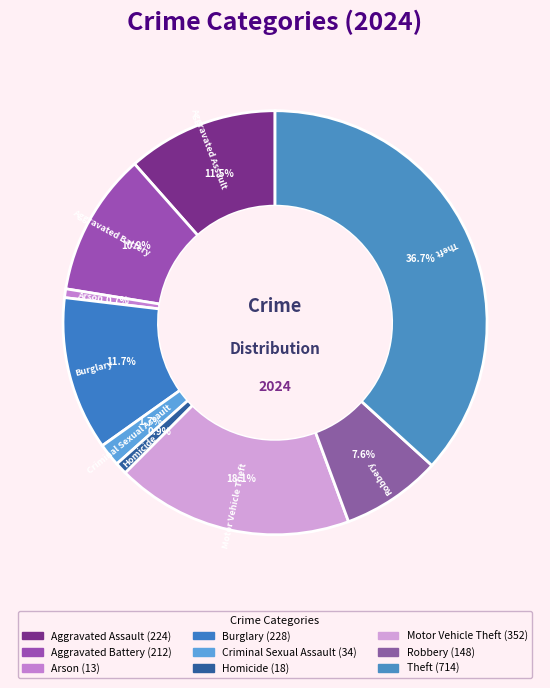

How many segments does this pie chart have?

9